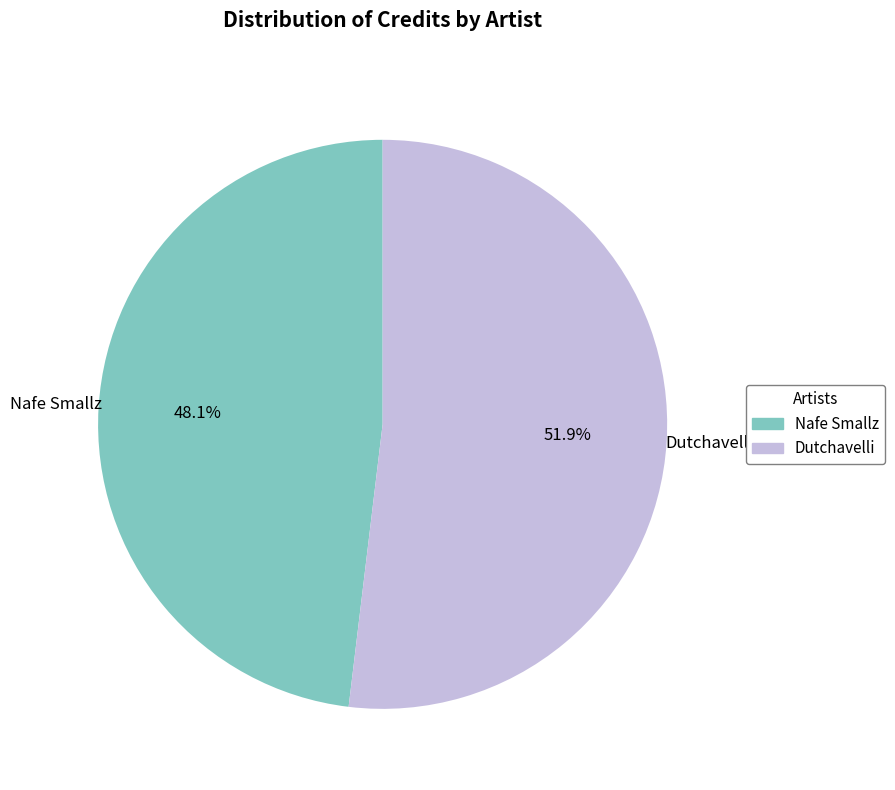

To the nearest percent, what is the difference between the largest and smallest slice percentages?

4%